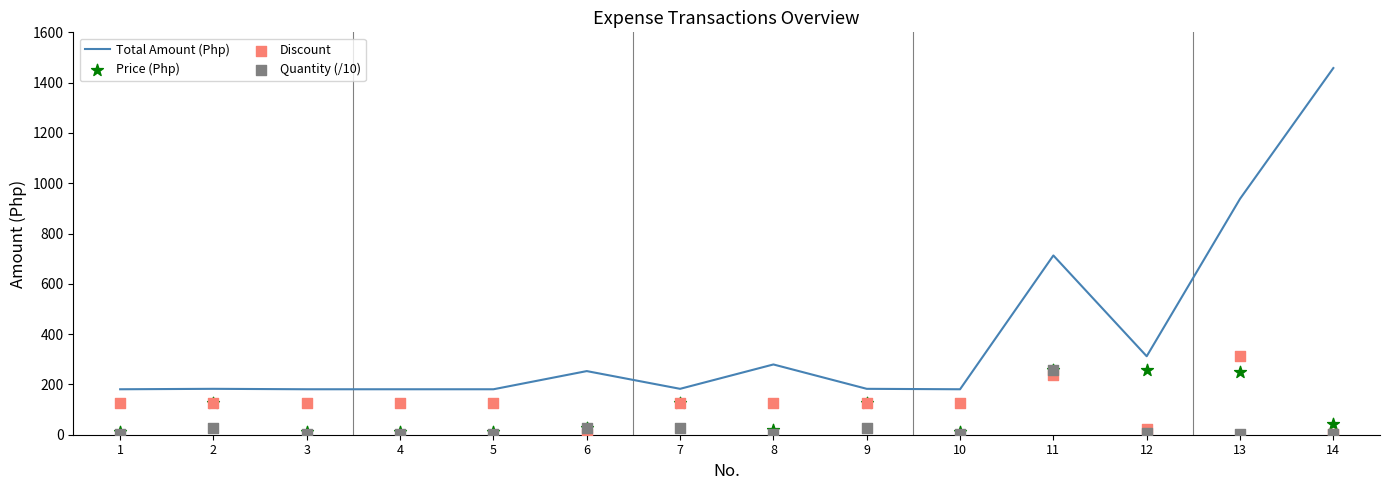

At how many categories does at least one series exceed 550?

3